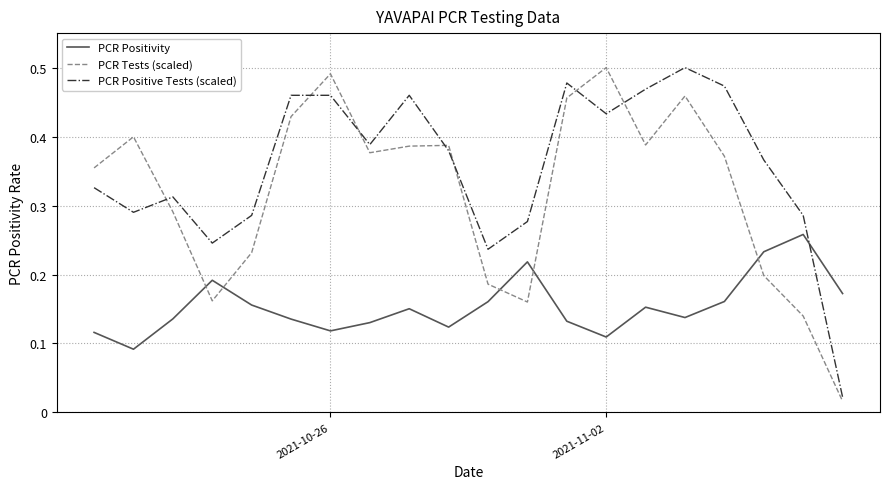

After their last crossing, which series has the higher values: PCR Positivity or PCR Positive Tests (scaled)?

PCR Positivity